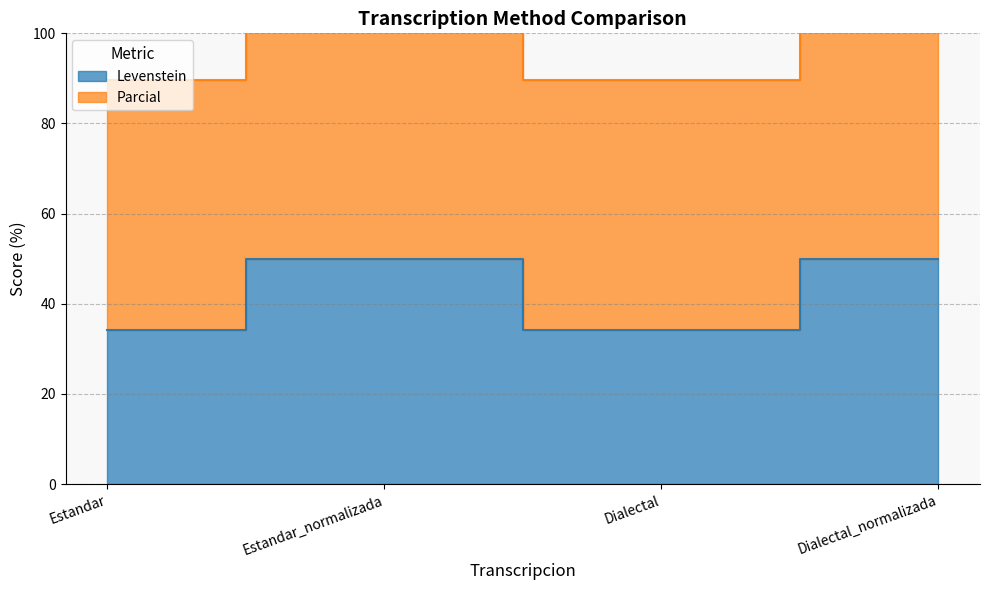

Where is the first local maximum for Parcial?

Estandar_normalizada